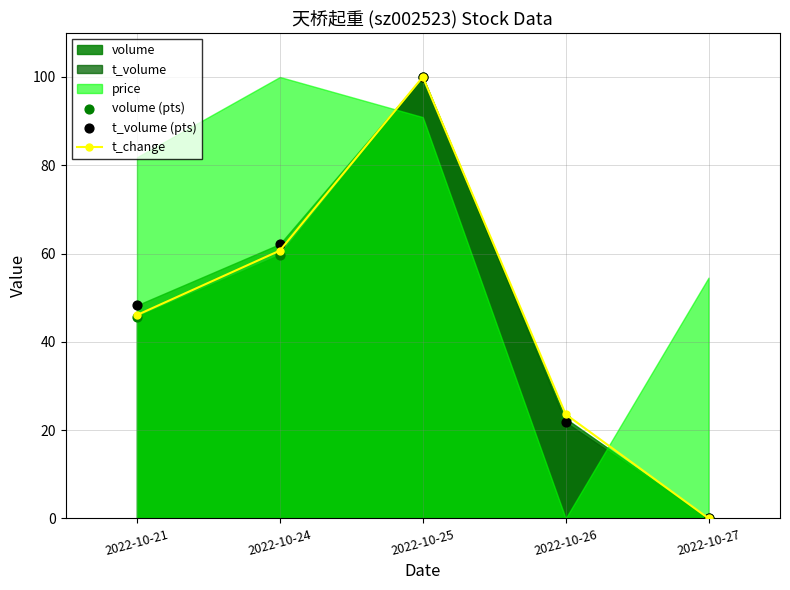

Is it true that t_change equals 32.7 at 2022-10-27?

False